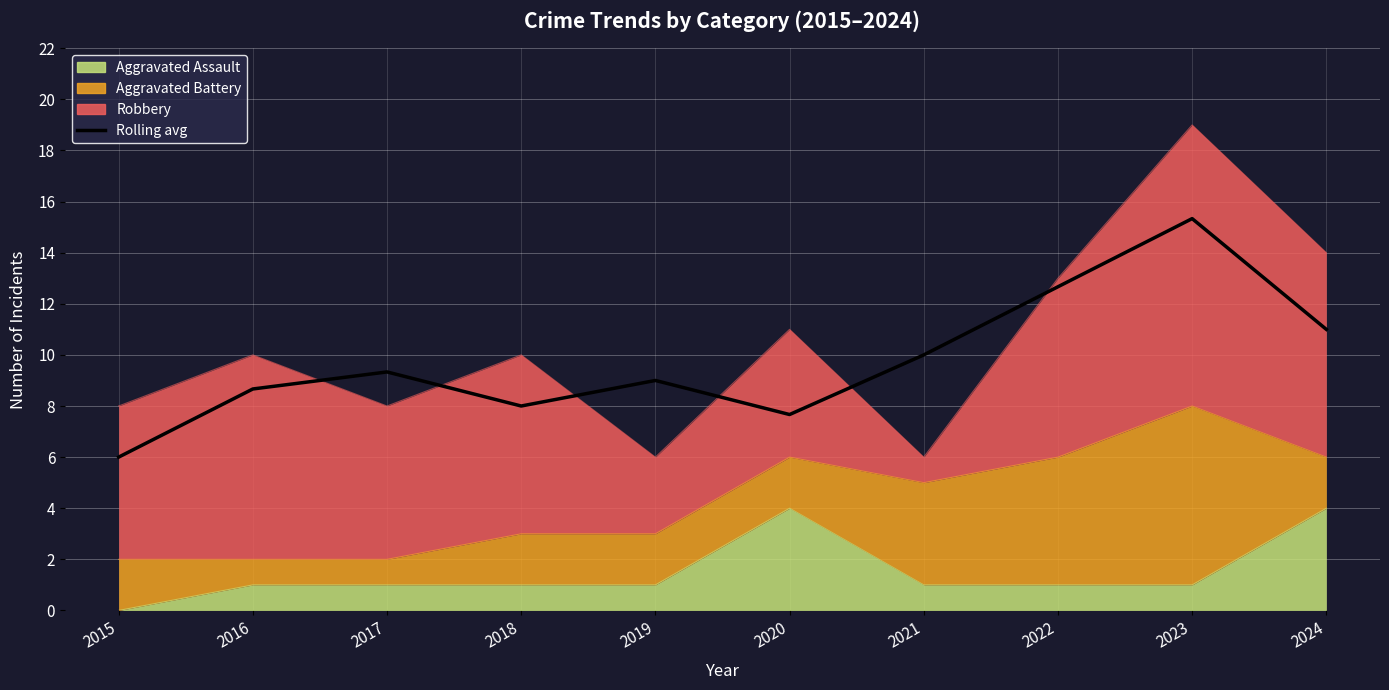

Does the chart display data point markers on the line(s)?

No